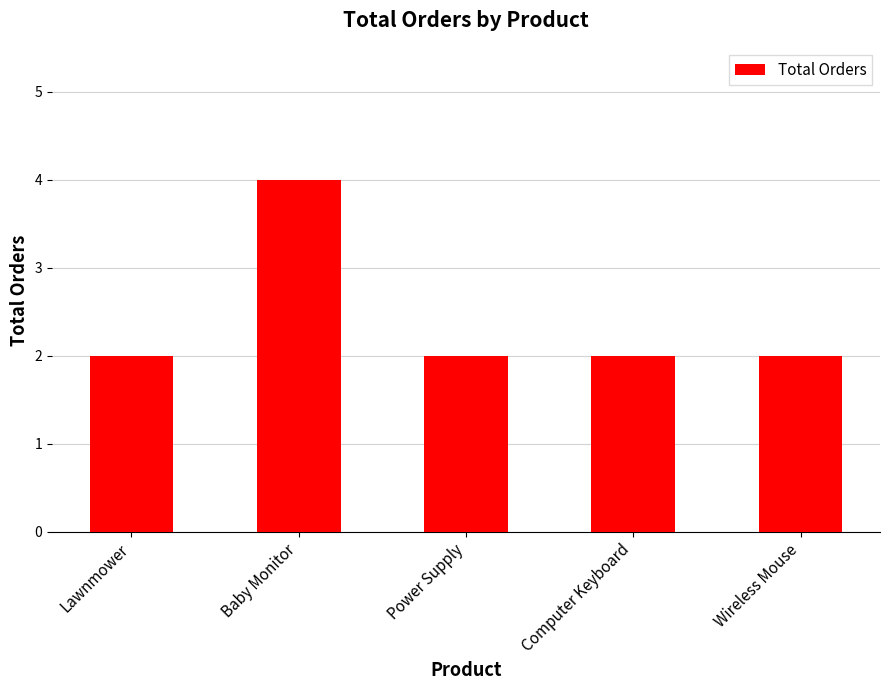

True or false: the data shows 1 at Wireless Mouse.

False